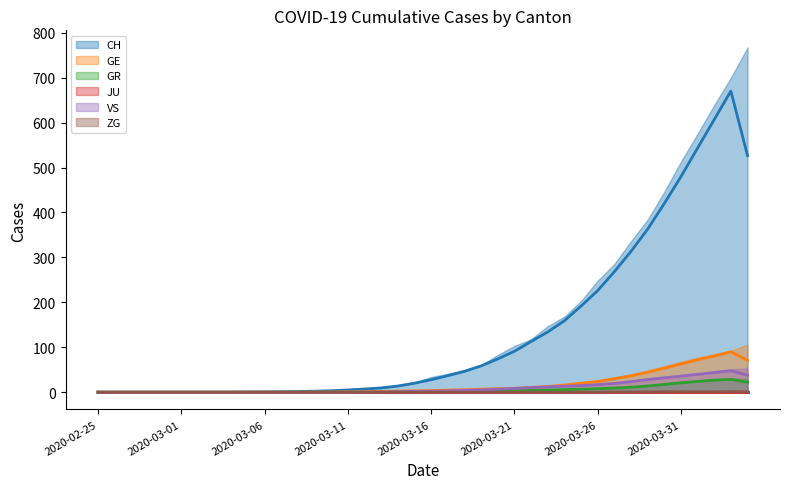

True or false: CH and GR cross at least once.

False